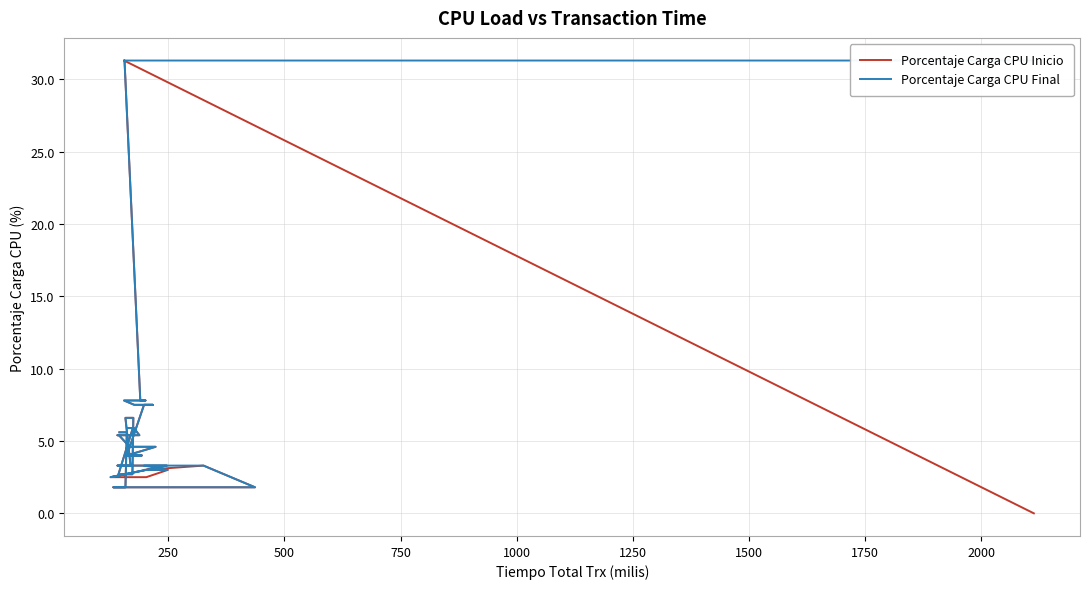

Reading left to right, transcribe all the data shown in this chart.

Porcentaje Carga CPU Inicio: 0.0	31.3	31.3	7.8	7.8	7.8	7.5	7.5	7.5	4.0	4.0	4.0	4.6	4.6	4.6	5.4	5.4	5.4	5.9	5.9	5.9	2.7	2.7	2.7	6.6	6.6	6.6	3.3	3.3	3.3	2.5	2.5	3.0	3.0	3.3	1.8	1.8	1.8	5.6	5.6
Porcentaje Carga CPU Final: 31.3	31.3	31.3	7.8	7.8	7.8	7.5	7.5	7.5	4.0	4.0	4.0	4.6	4.6	4.6	5.4	5.4	5.4	5.9	5.9	5.9	2.7	2.7	2.7	6.6	6.6	6.6	3.3	3.3	3.3	2.5	3.0	3.0	3.3	3.3	1.8	1.8	1.8	5.6	5.6